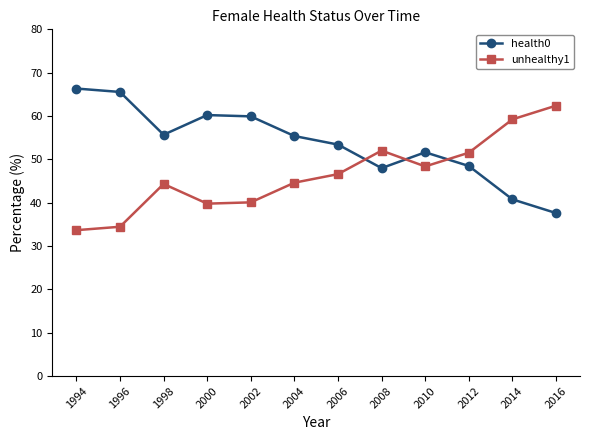

Rank the series by their average value, from lowest to highest.

unhealthy1, health0